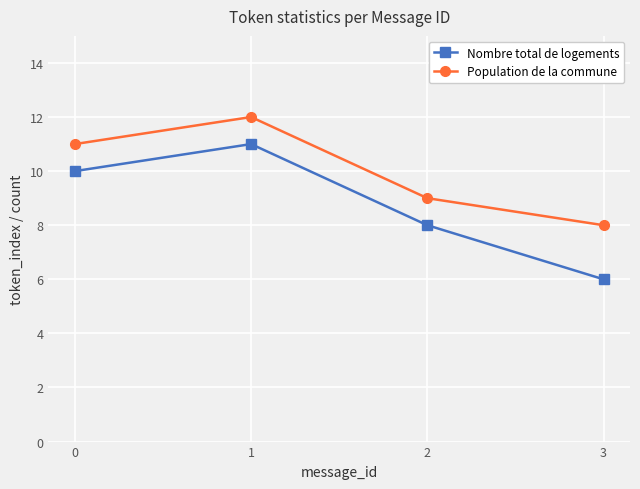

In Nombre total de logements, how many points are higher than both neighbors (excluding endpoints)?

1